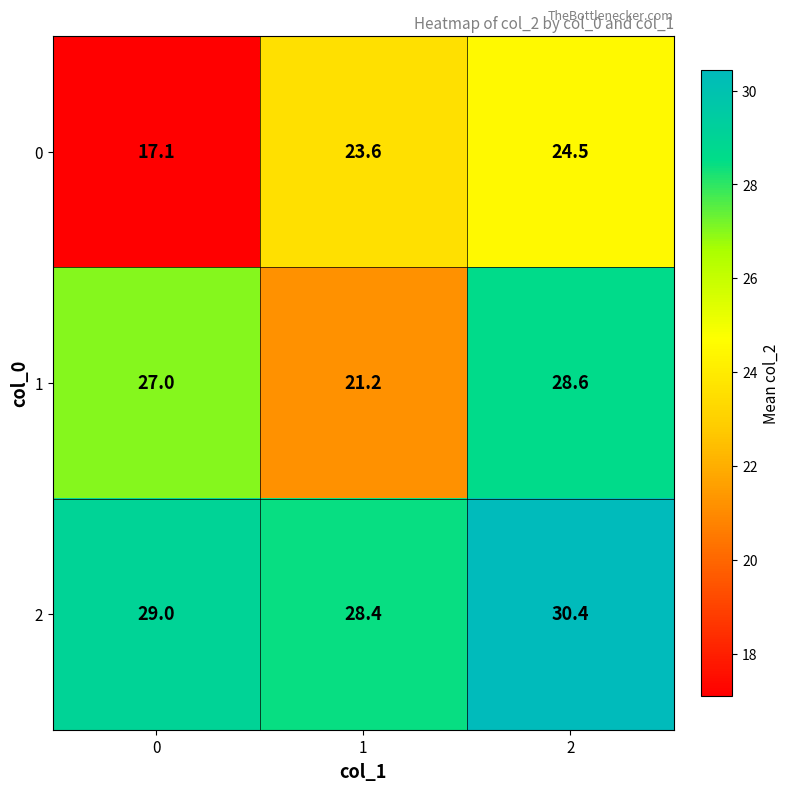

How many distinct data groups are displayed?

3